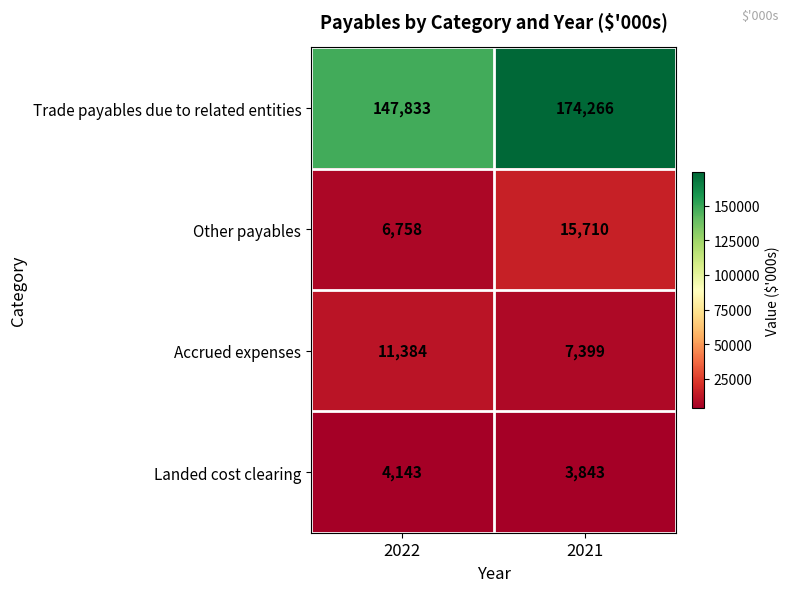

Reading left to right, list all the values displayed in this chart.

Trade payables due to related entities: 2022=147833	2021=174266
Other payables: 2022=6758	2021=15710
Accrued expenses: 2022=11384	2021=7399
Landed cost clearing: 2022=4143	2021=3843